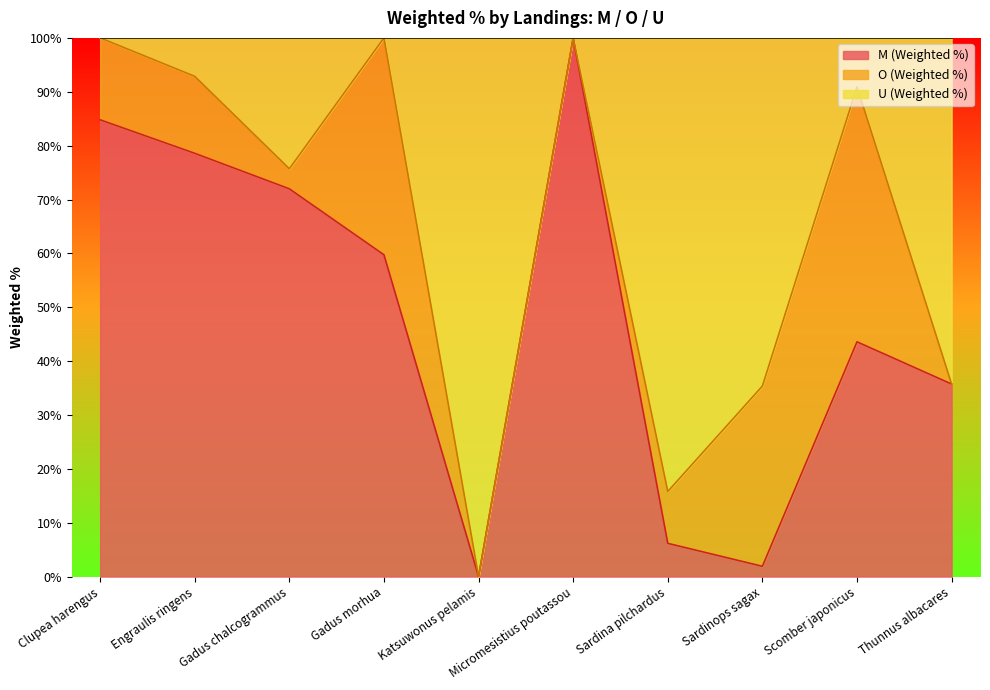

The value of M (Weighted %) at Engraulis ringens is 78.6. True or false?

True